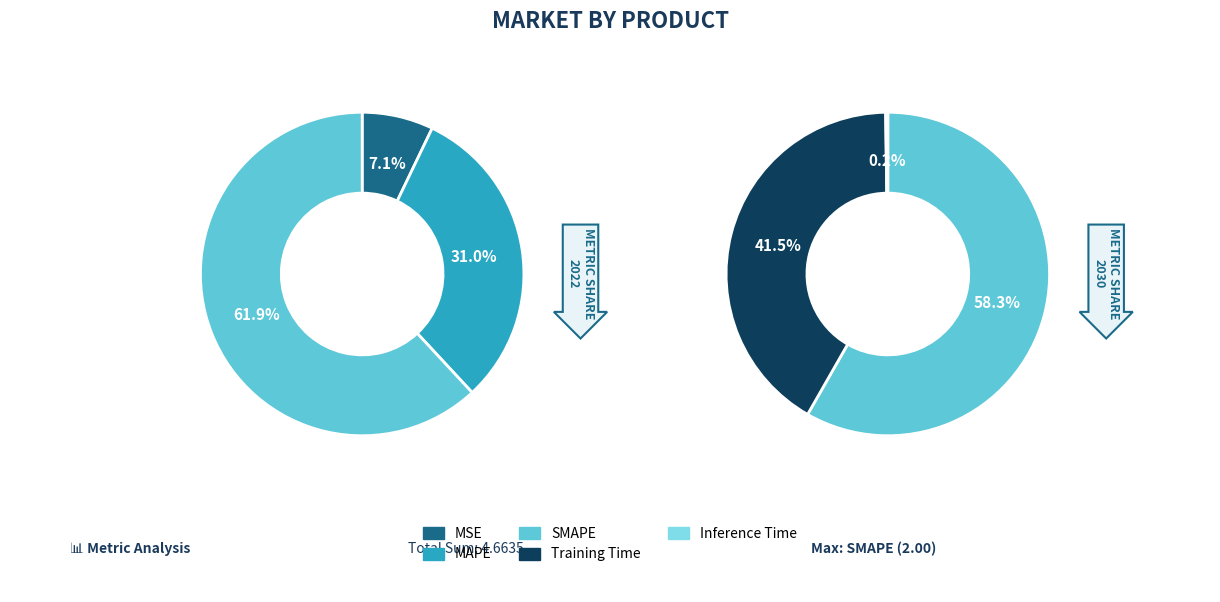

Which slice is the smallest?

Inference Time